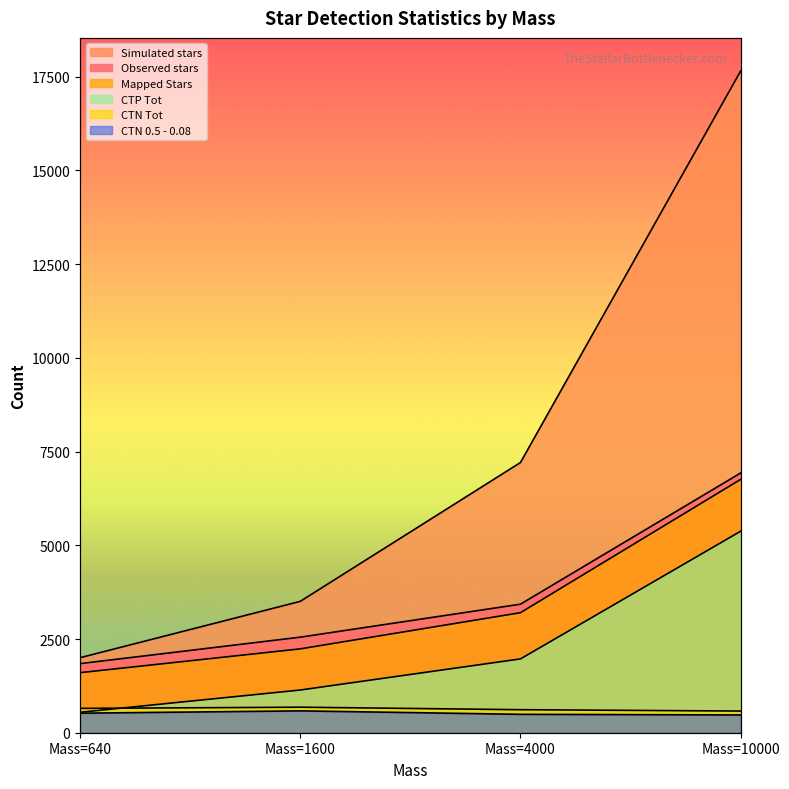

True or false: Simulated stars and CTP Tot intersect in this chart.

False